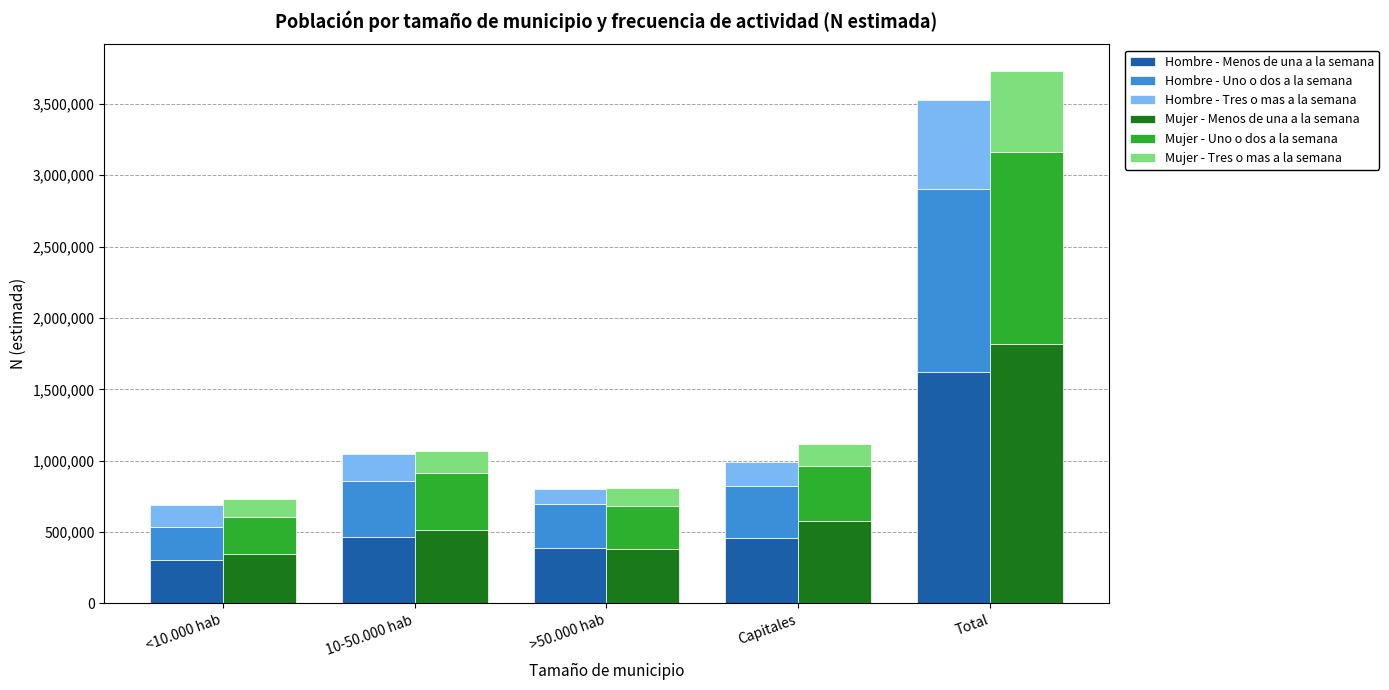

Where does the Hombre - Menos de una a la semana series first go above 456551?

10-50.000 hab